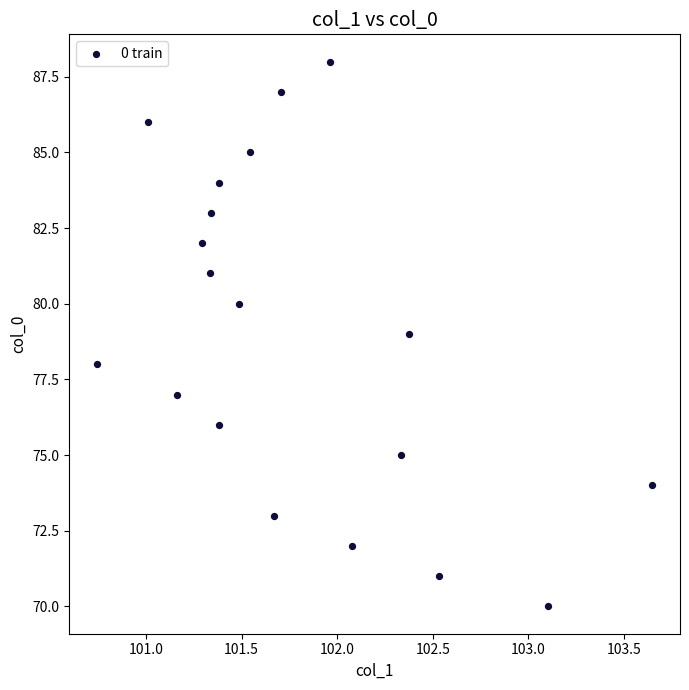

What is the range of Y values (max minus min)?

18